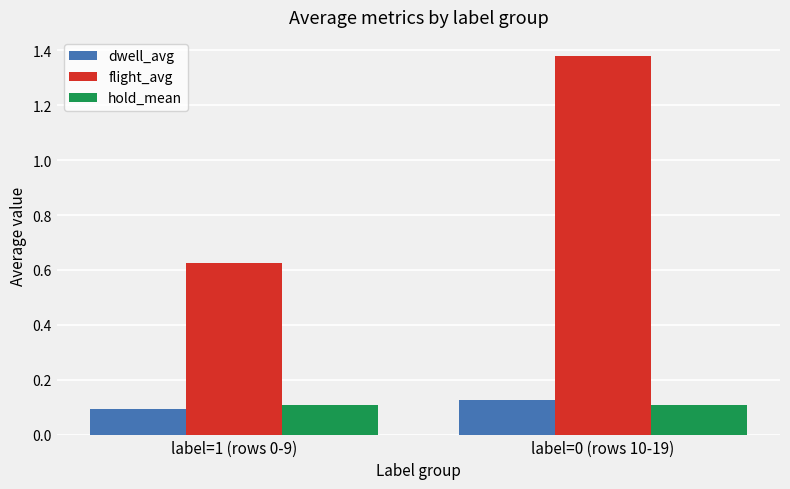

At which label does flight_avg reach its minimum?

label=1 (rows 0-9)